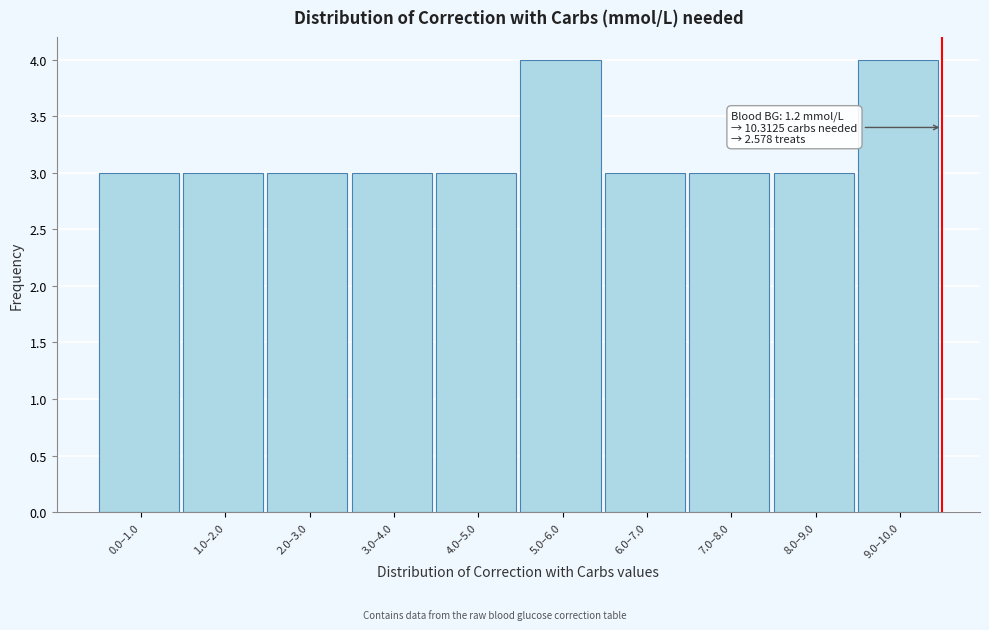

Reading right to left, list all the values displayed in this chart.

4	3	3	3	4	3	3	3	3	3